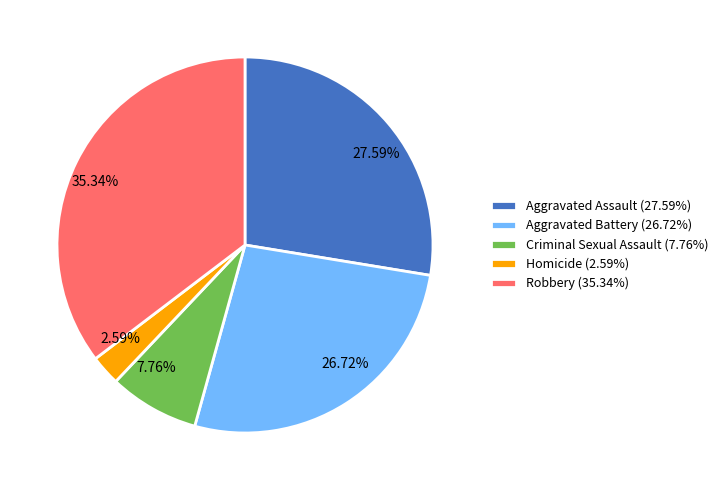

How many slices are in this pie chart?

5